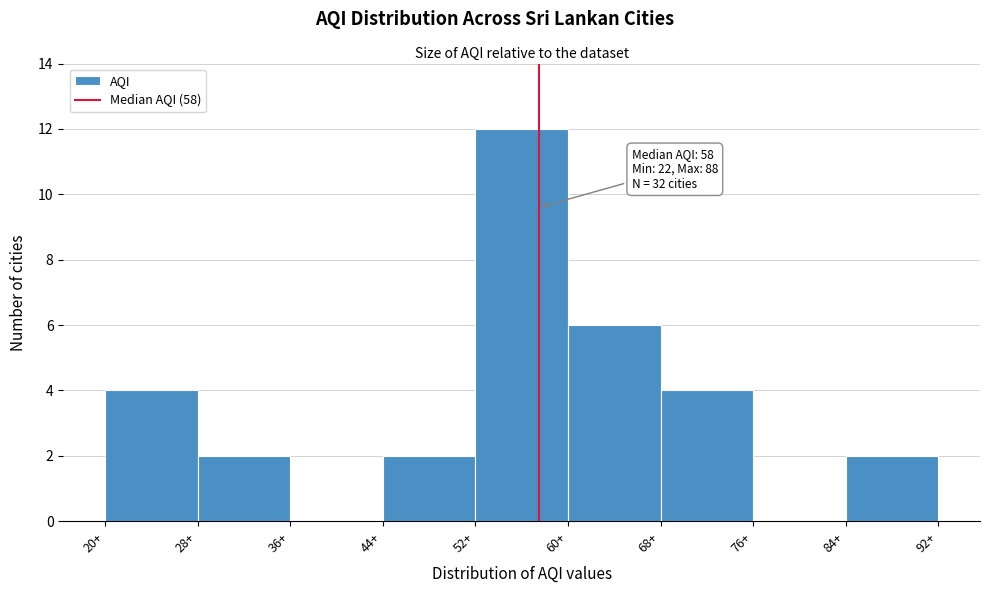

Over which range of the x-axis is the bar tallest?

52 to 60